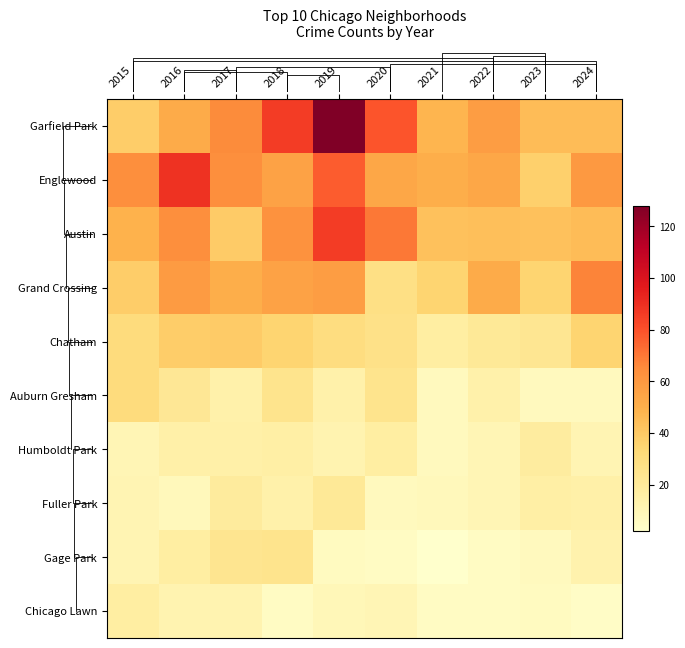

How many distinct data groups are displayed?

10